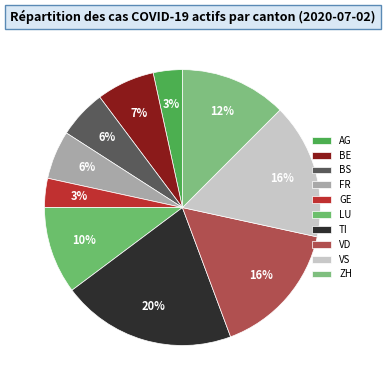

Count the number of slices in the pie.

10